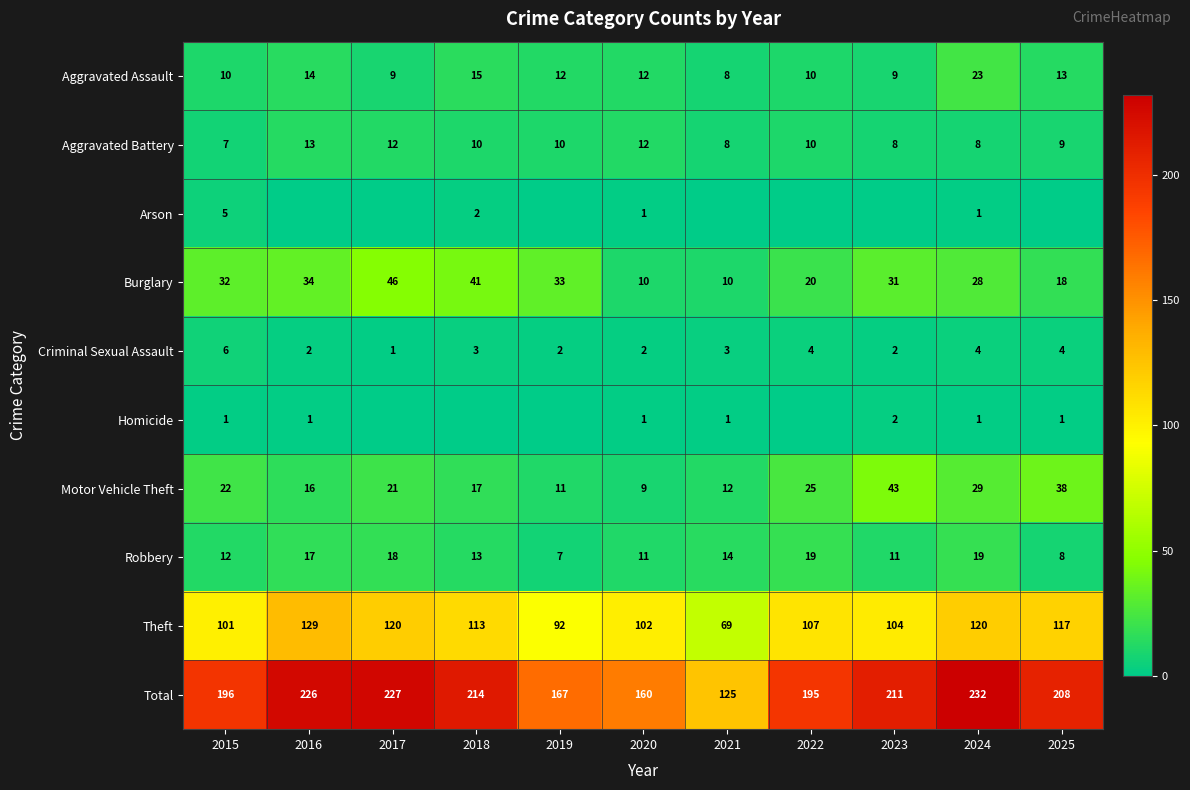

What is the approximate value of Total at 2020, to the nearest 5?

160